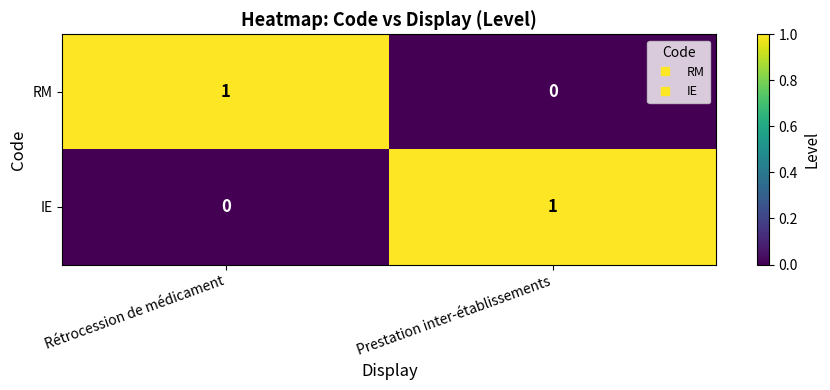

The IE series shows -1 at Rétrocession de médicament. True or false?

False